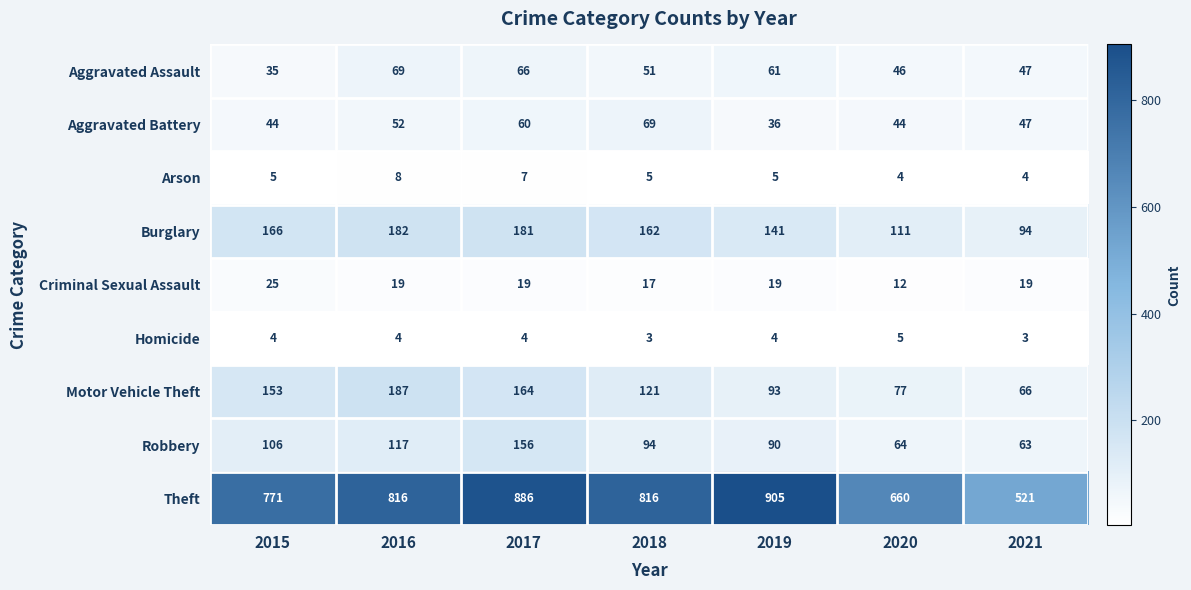

Rank the categories by Motor Vehicle Theft value from highest to lowest.

2016, 2017, 2015, 2018, 2019, 2020, 2021